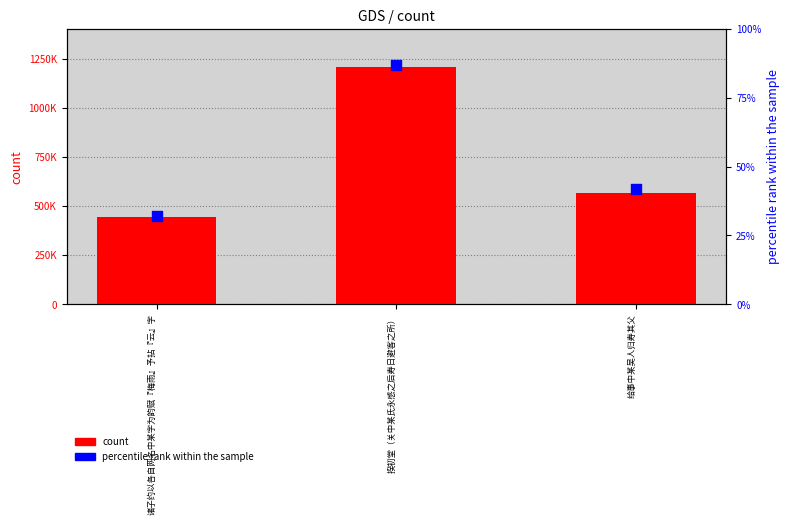

At how many categories does at least one series exceed 897214?

1